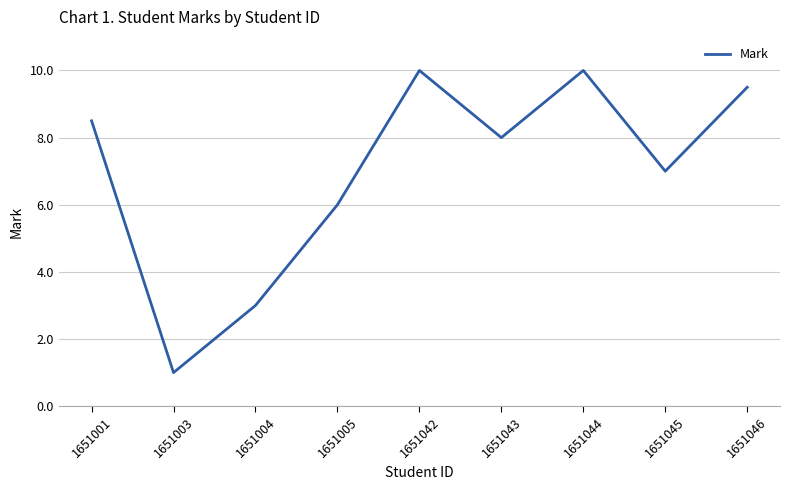

What is the minimum value shown in the chart?

1.0